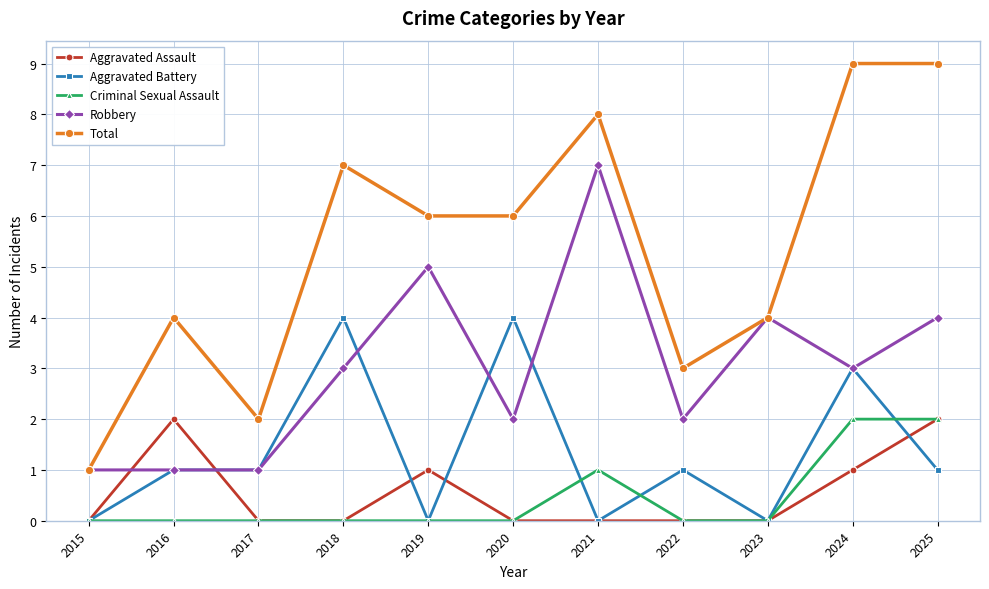

Is the value of Total at 2024 greater than the value of Aggravated Battery at 2025?

Yes